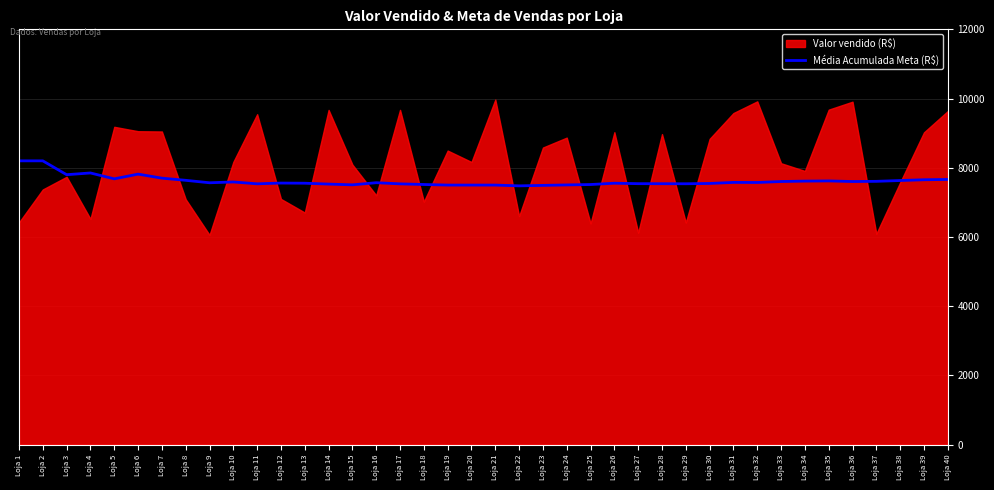

What is the value of the 39th point from the left?

7653.8